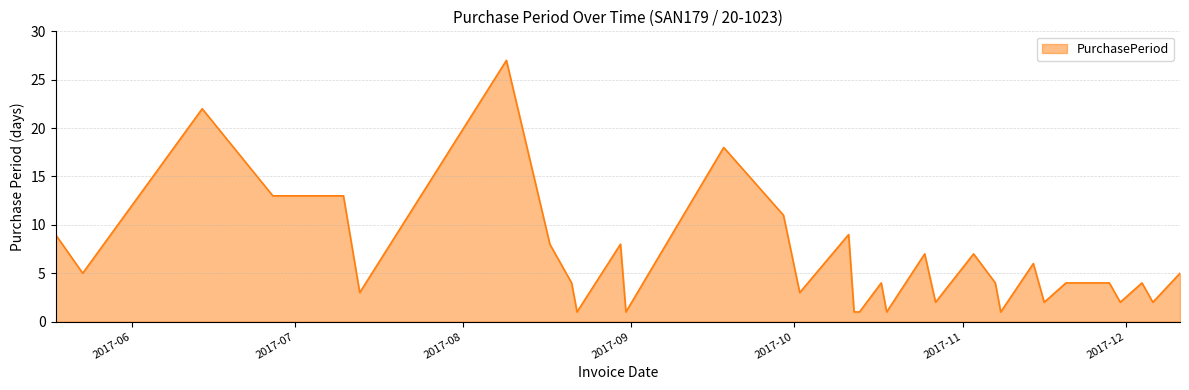

How many lines are shown in the chart?

1